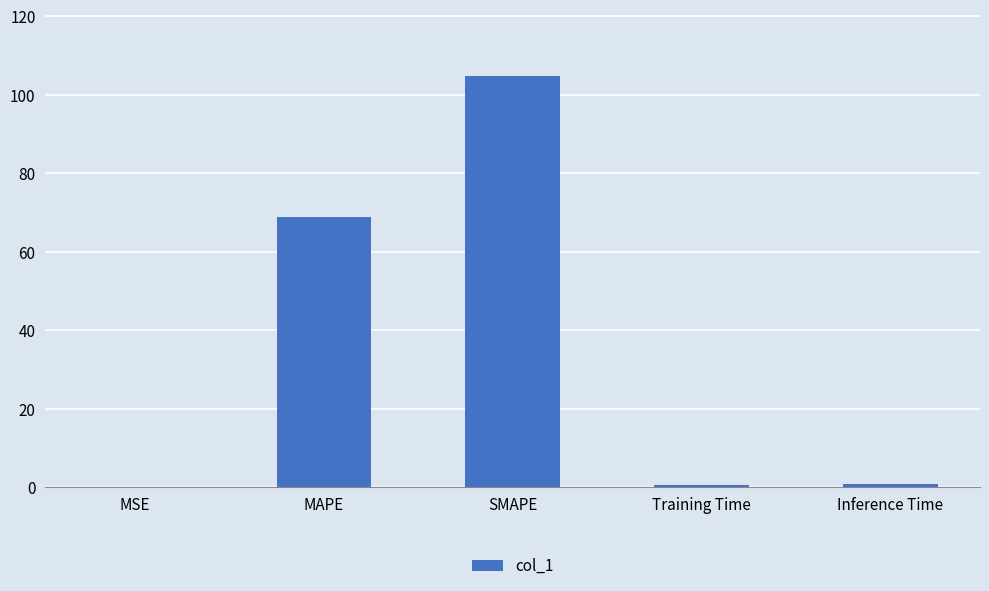

What is the maximum value shown in the chart?

104.8